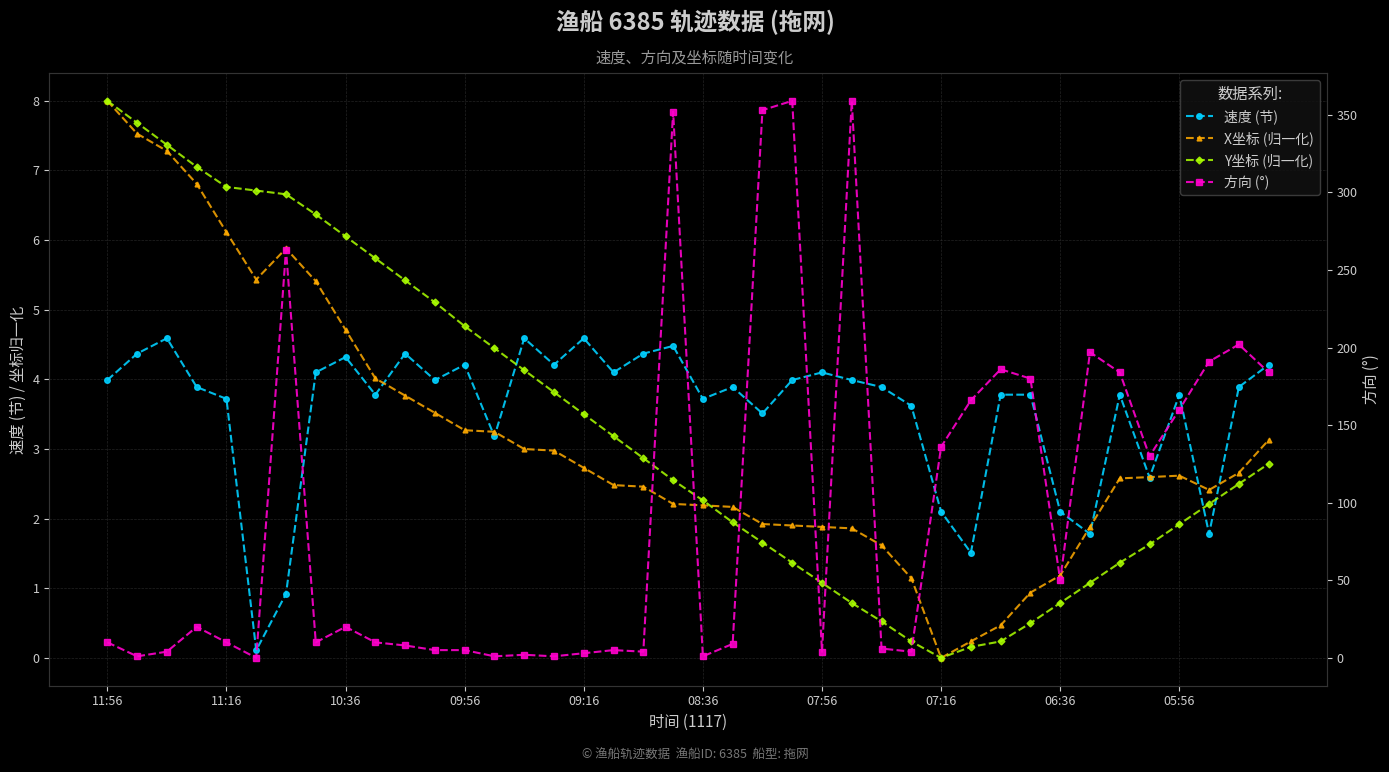

The value of Y坐标 (归一化) at 07:16 is 2.3. True or false?

False